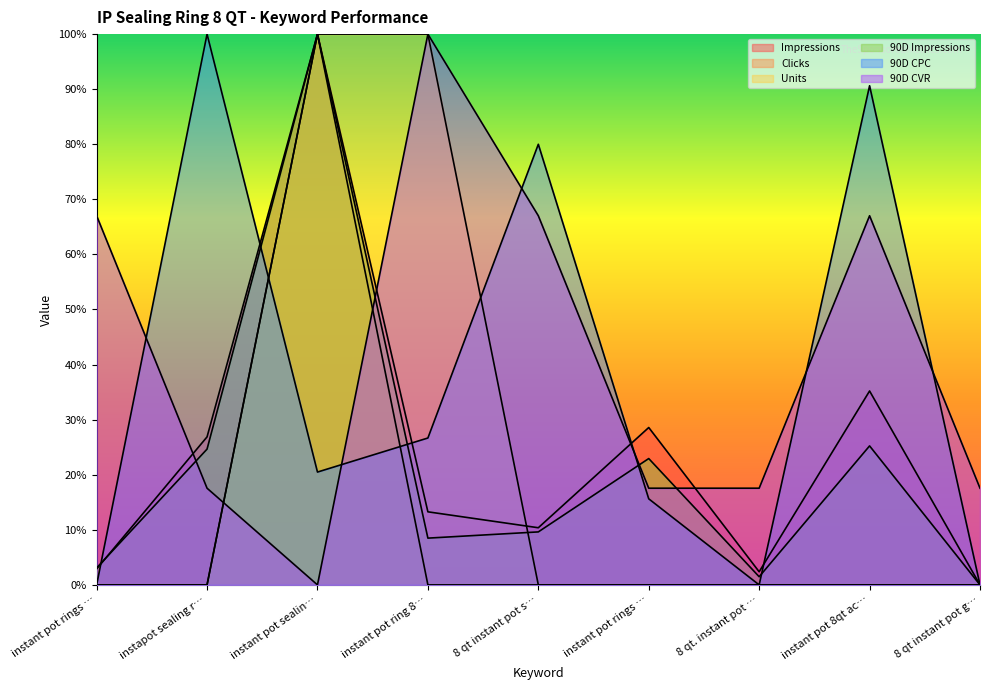

How many interior local valleys does the Impressions series have?

2